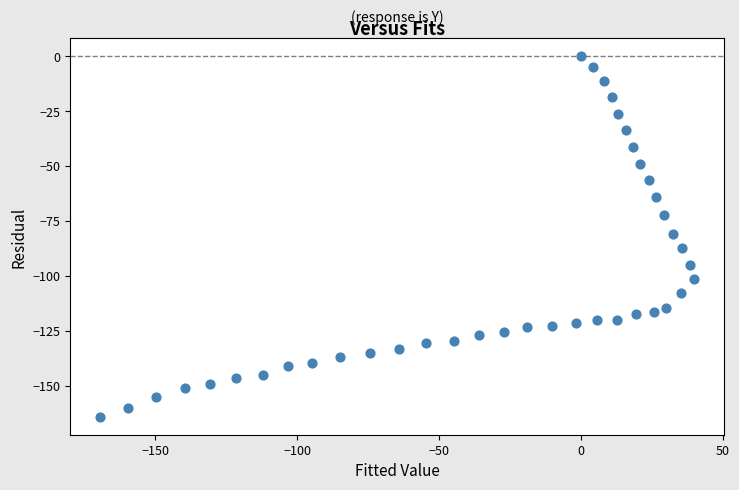

What is the range of Y values (max minus min)?

164.2